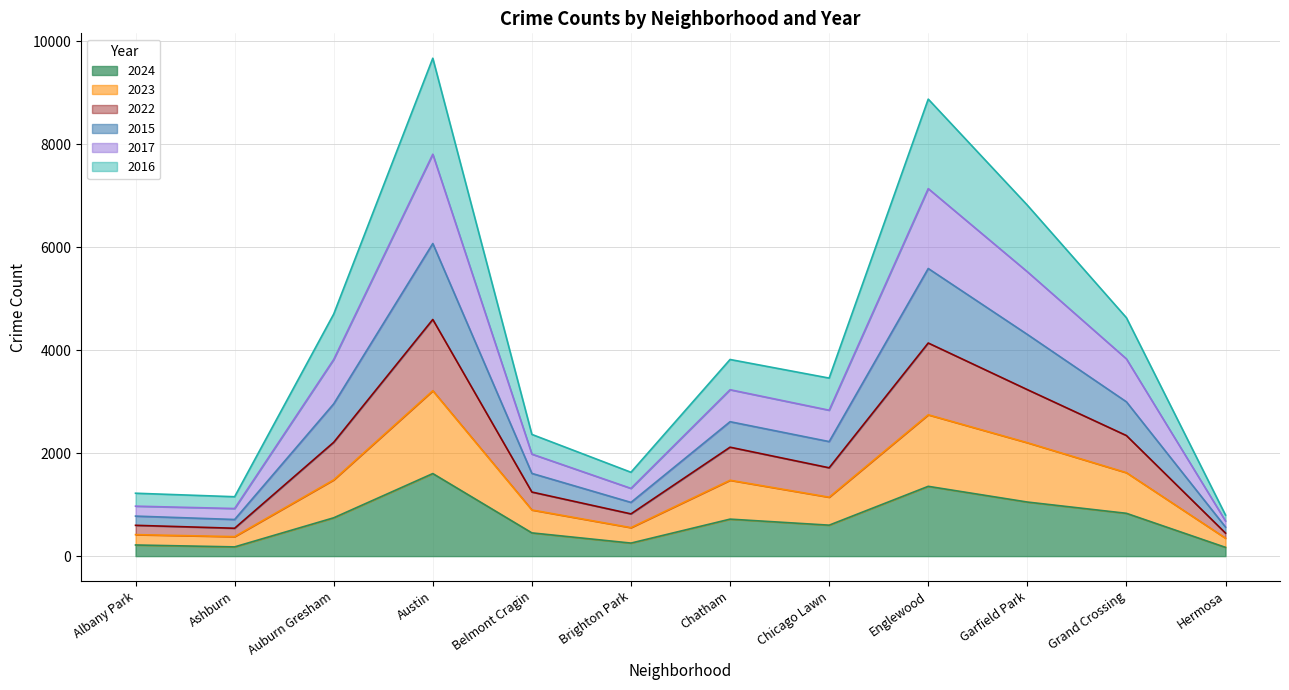

True or false: 2022 has more than 2 points higher than both neighbors.

True